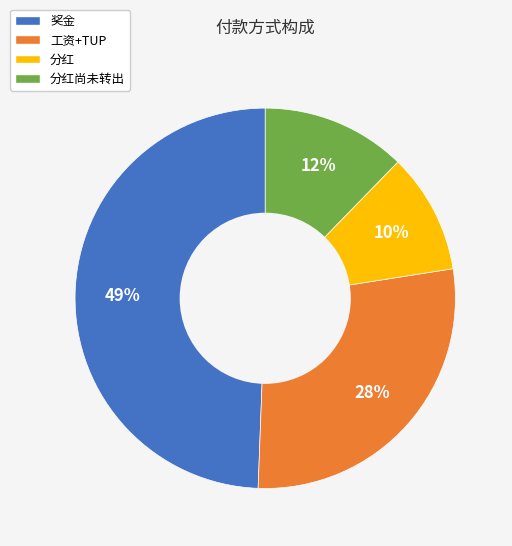

The 分红 slice represents 3% of the pie. True or false?

False